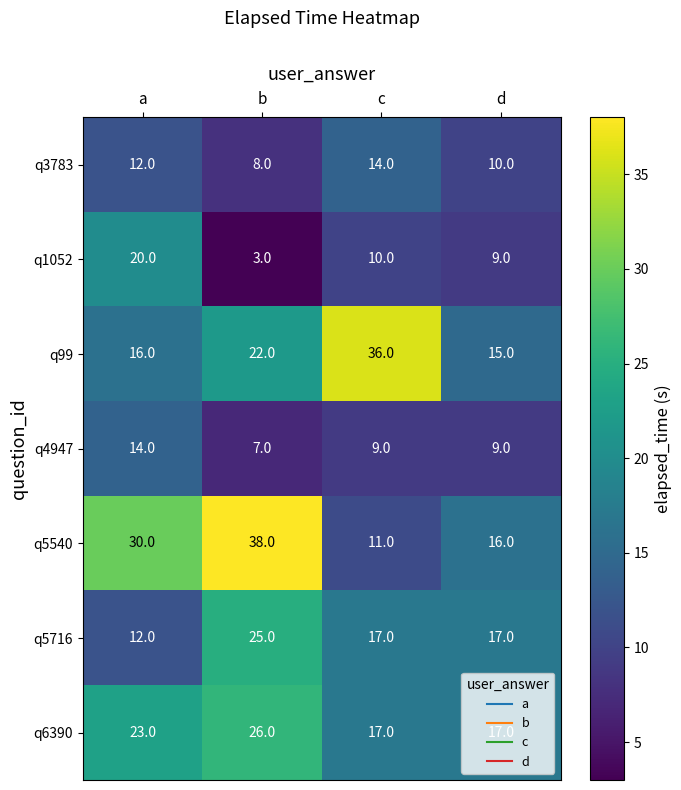

What is the maximum value for q99?

36